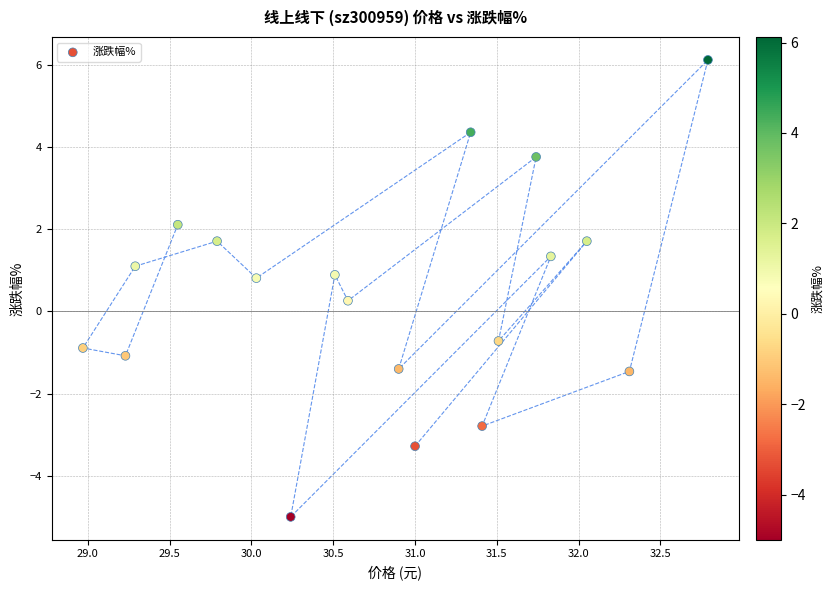

What is the range of Y values (max minus min)?

11.1